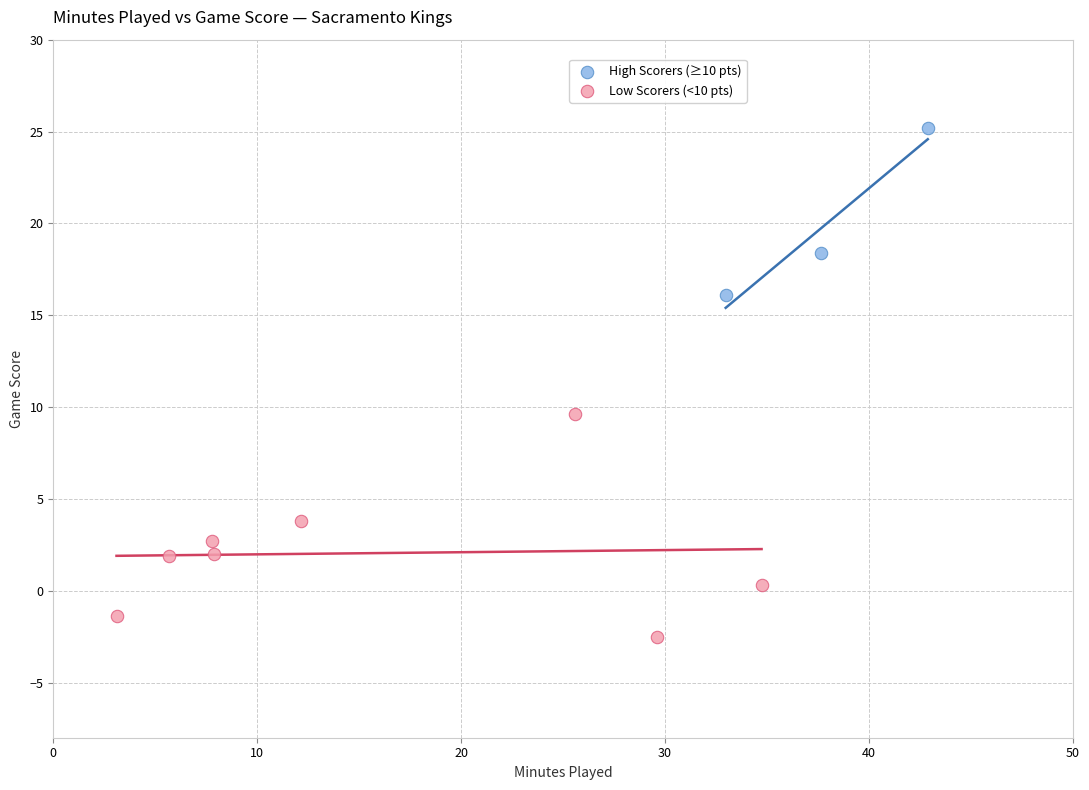

What are all the series names shown in the legend?

High Scorers (≥10 pts), Low Scorers (<10 pts)